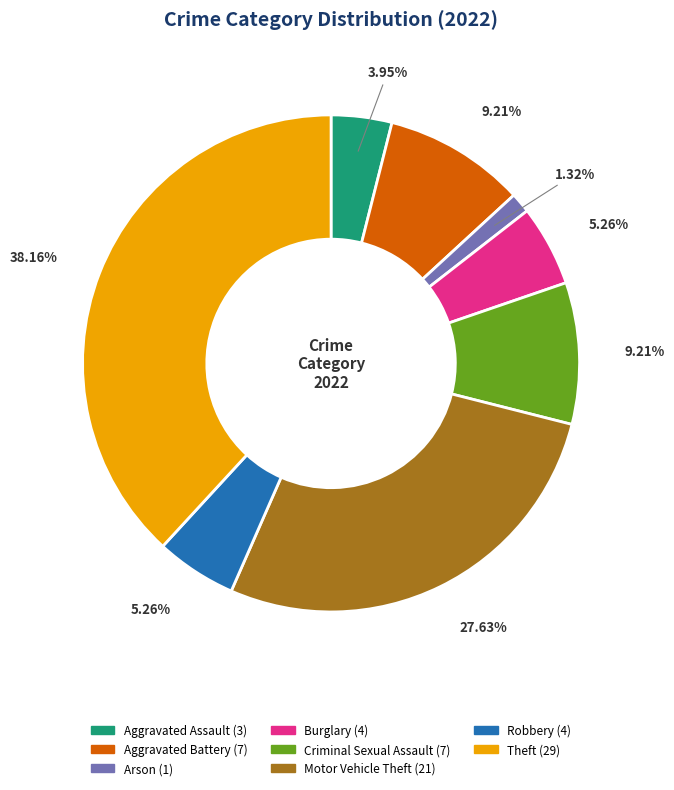

Does any single category account for the majority?

No